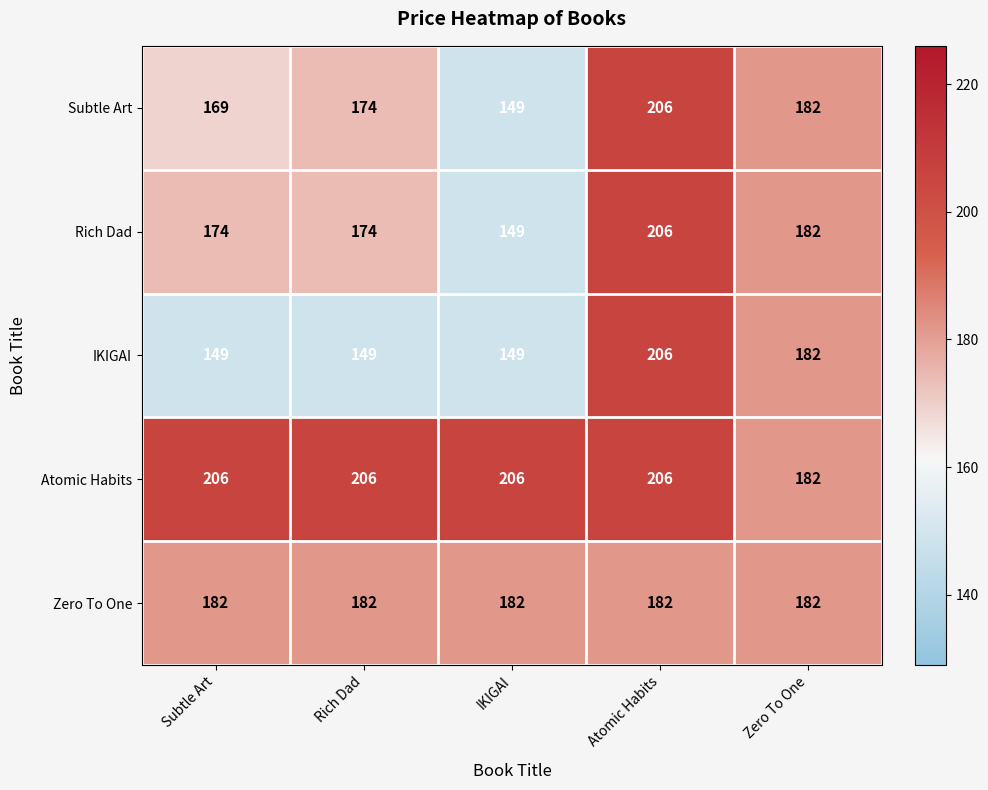

How many Rich Dad values are between 174 and 182?

3